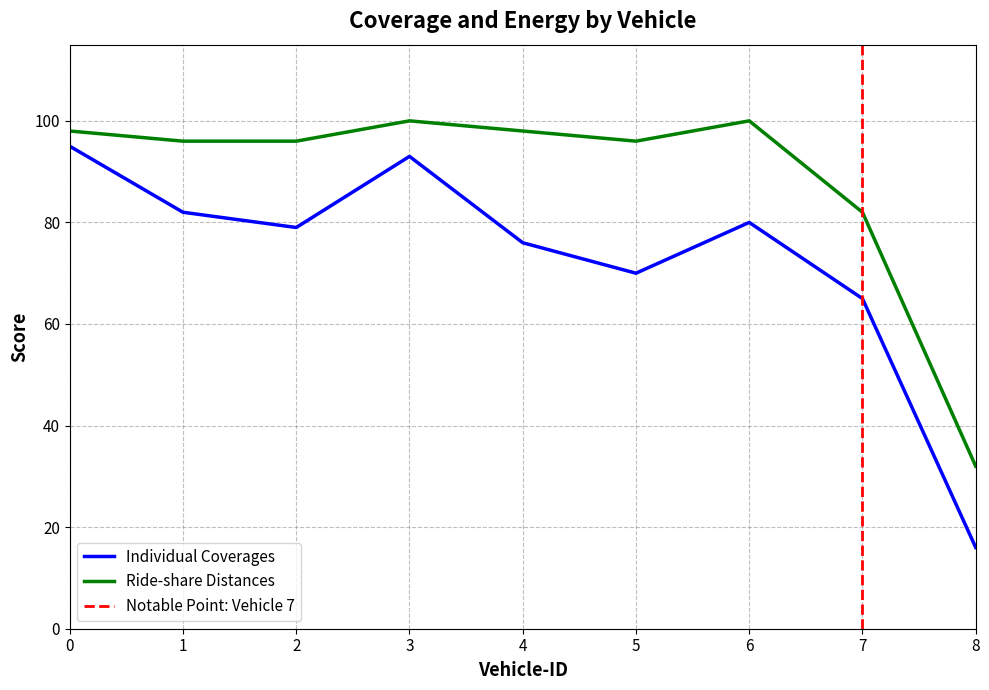

Is this an area chart (filled region under the line)?

No